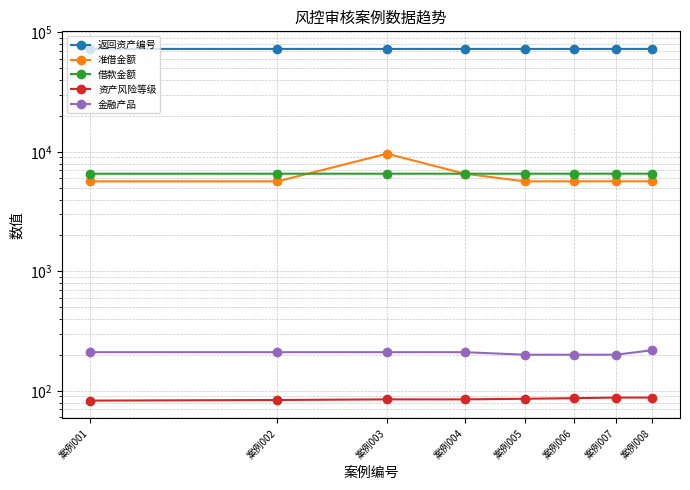

The value of 金融产品 at 案例004 is 307. True or false?

False